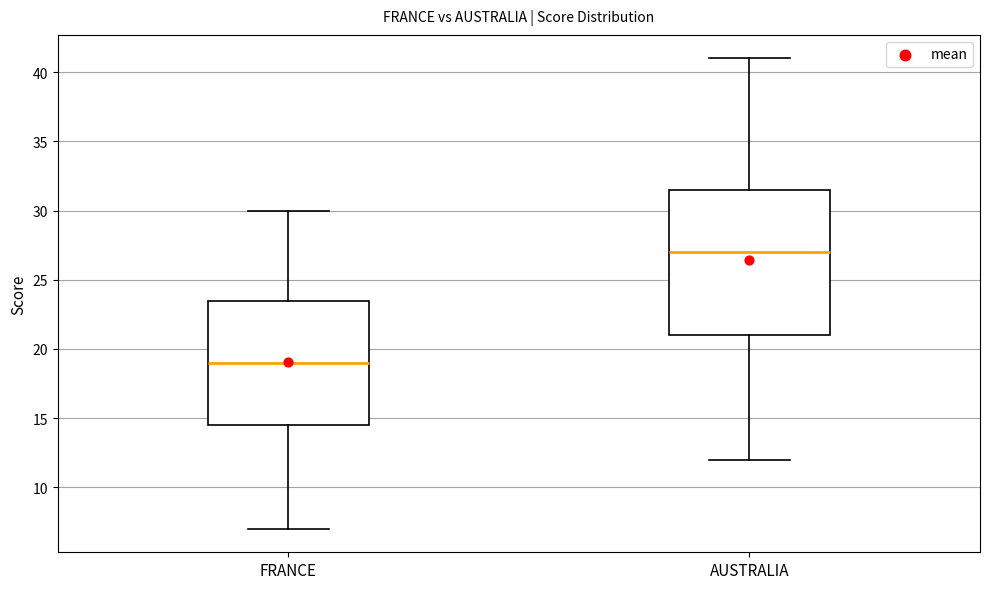

Where is the upper edge of the box for AUSTRALIA on the y-axis? The values are not printed on the chart, so give them approximately, as read against the axis.

31.5